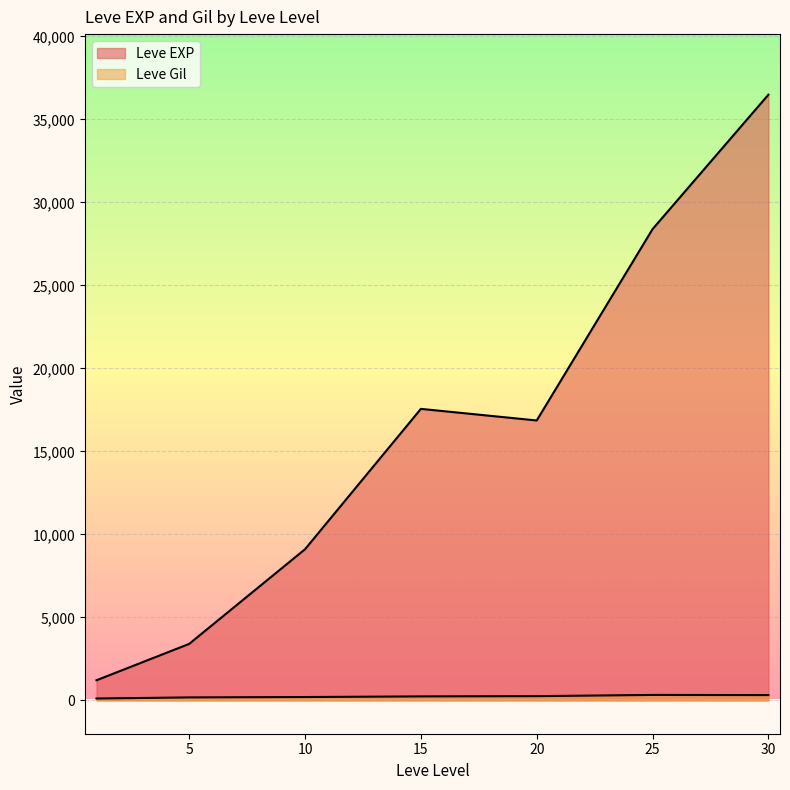

Rank the series by their maximum value, from highest to lowest.

Leve EXP, Leve Gil